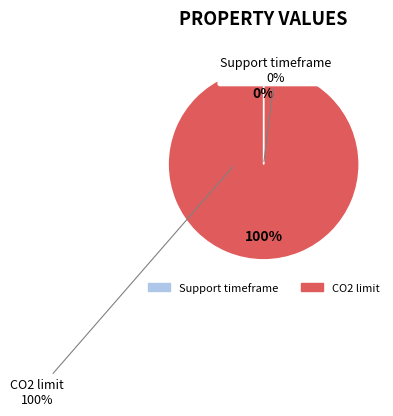

To the nearest percent, what is the combined percentage of Support timeframe and CO2 limit?

100%